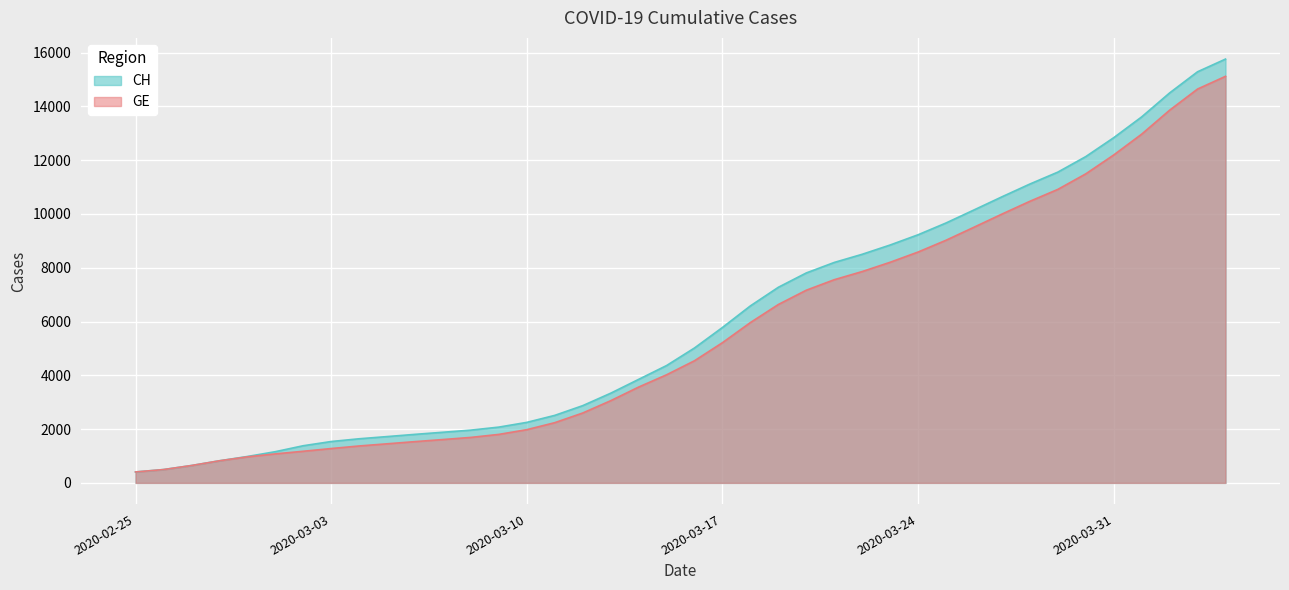

Rank the series by their average value, from highest to lowest.

CH, GE